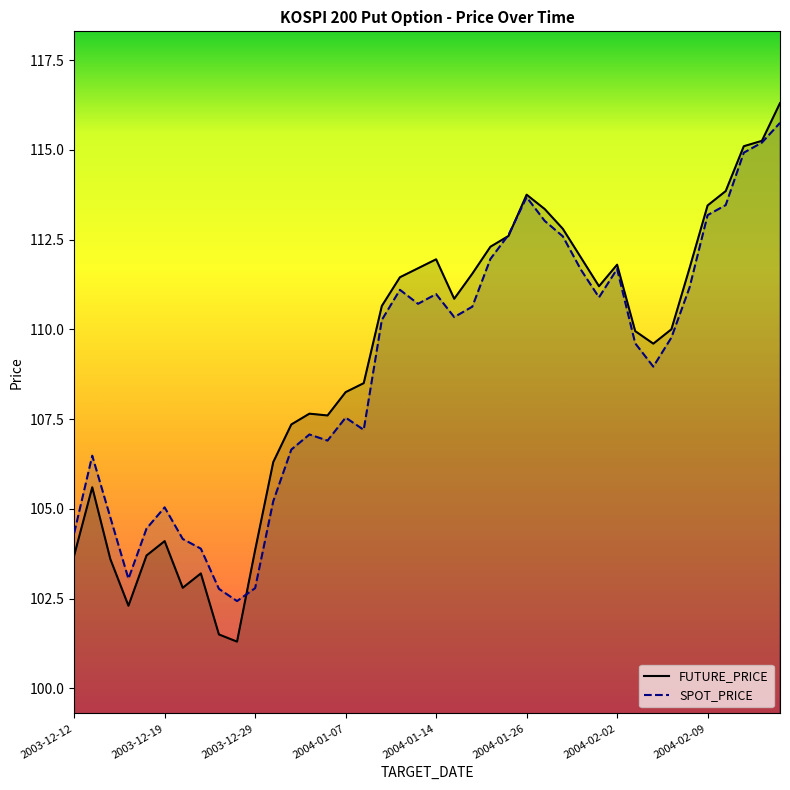

Read the SPOT_PRICE value at 2004-02-06.

111.2